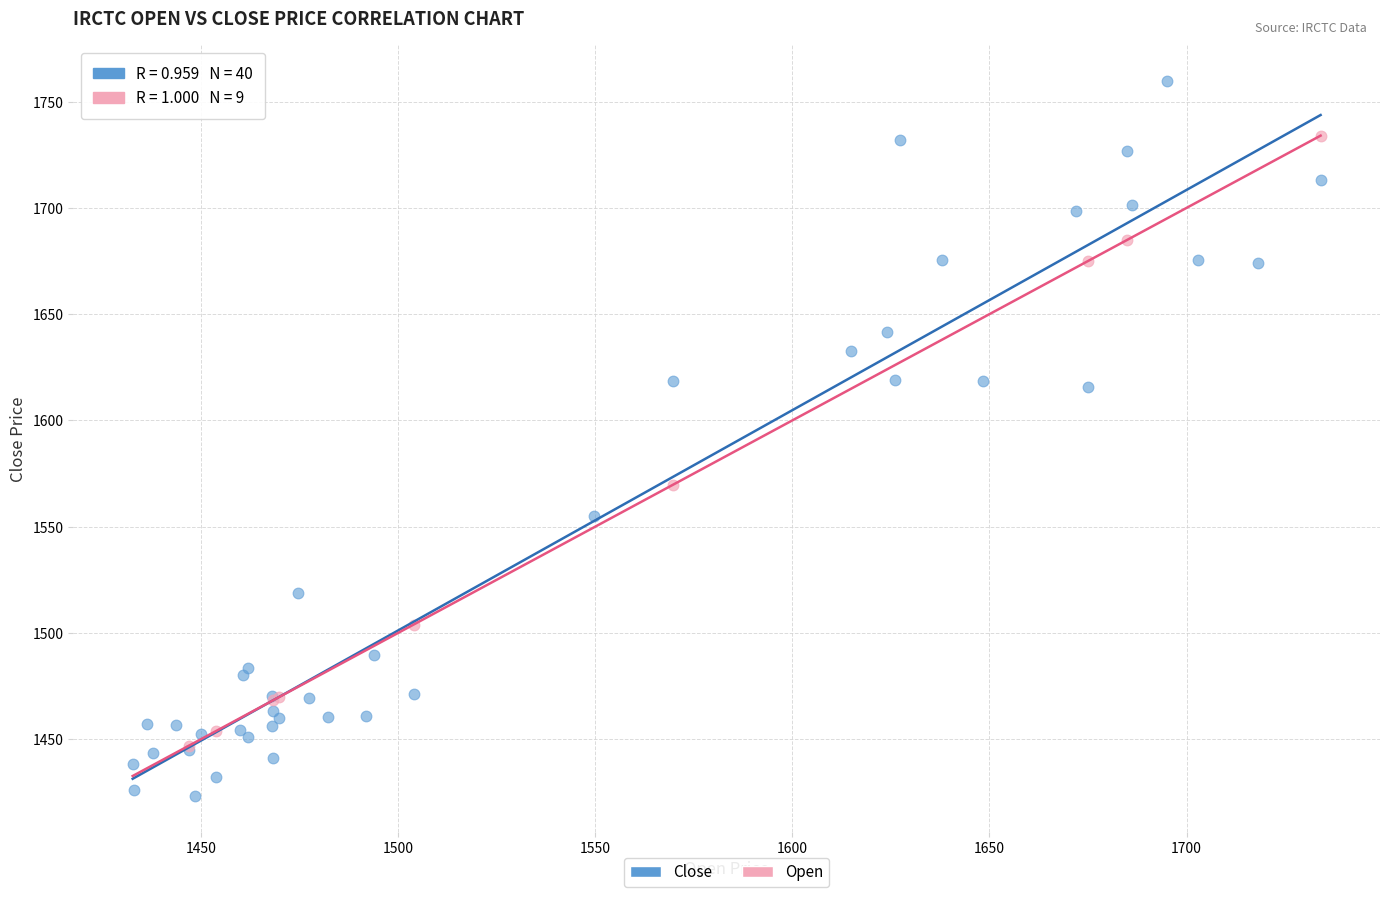

Which series has the largest Y range (max minus min)?

Close